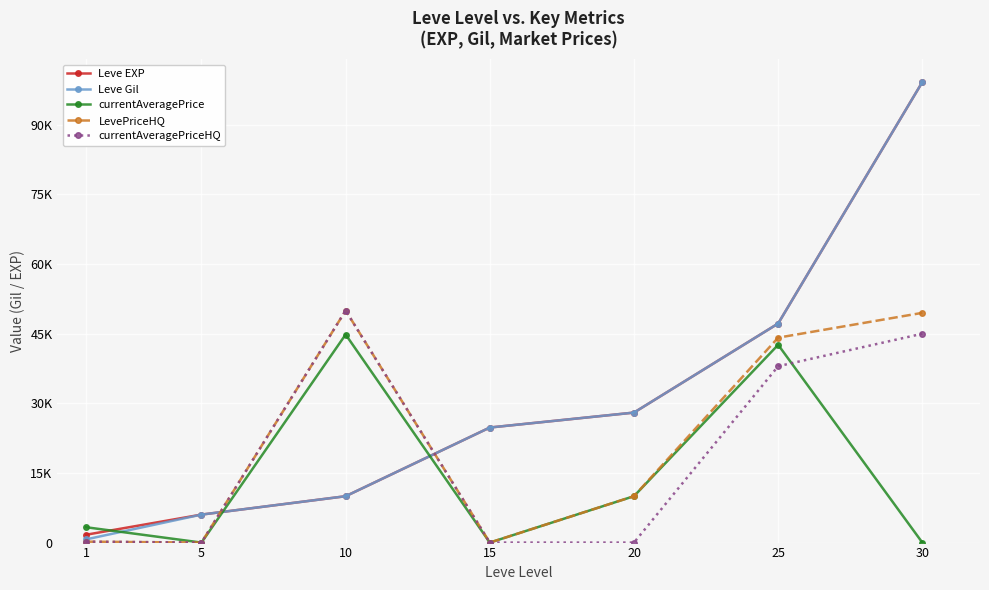

In LevePriceHQ, how many points are higher than both neighbors (excluding endpoints)?

1